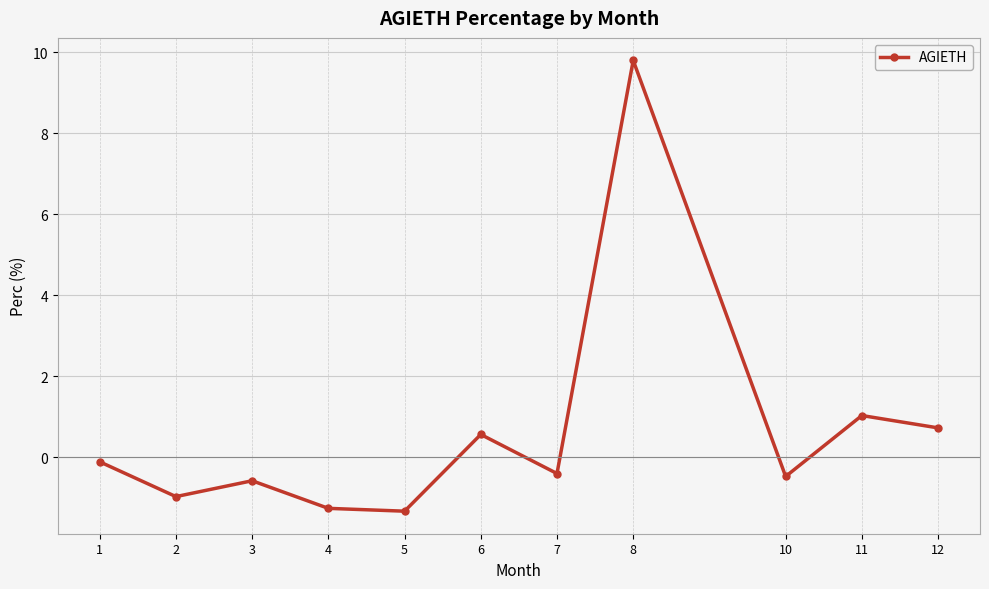

What is the change in value from 5 to 8?

+11.1